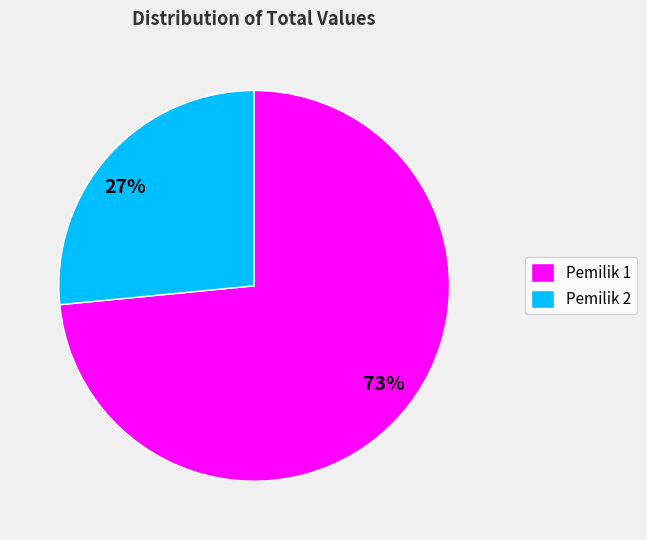

To the nearest percent, what is the combined percentage of 27% and 73%?

100%